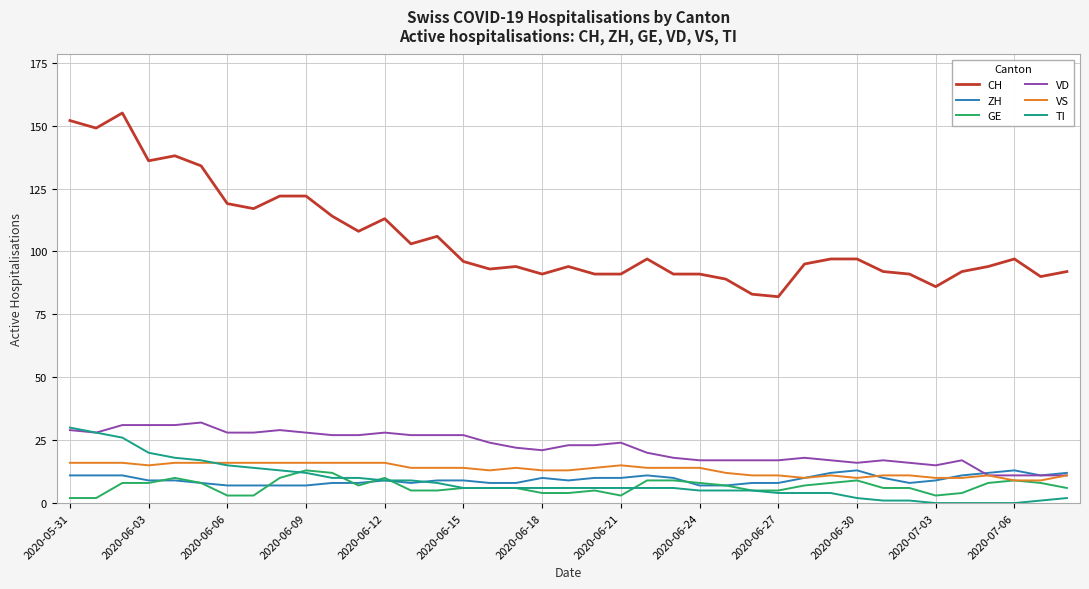

Which series has the widest spread of values?

CH